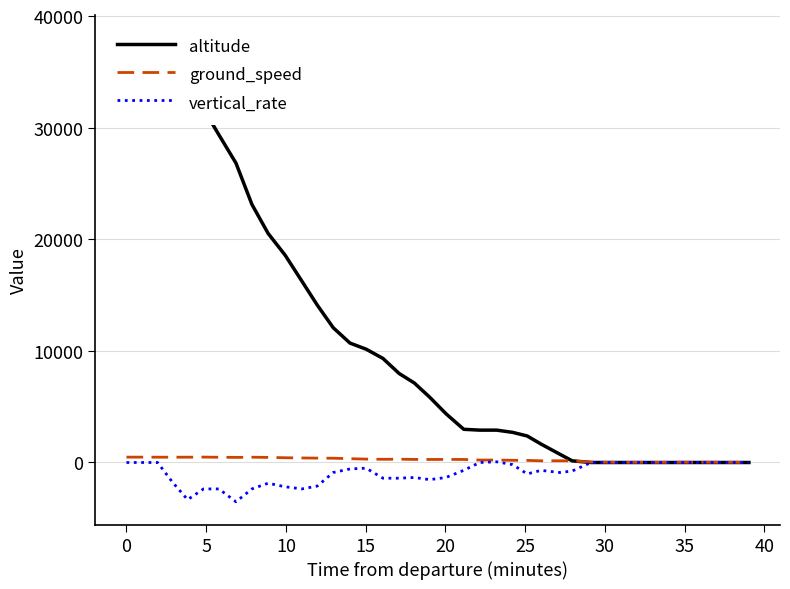

How many lines are shown in the chart?

3